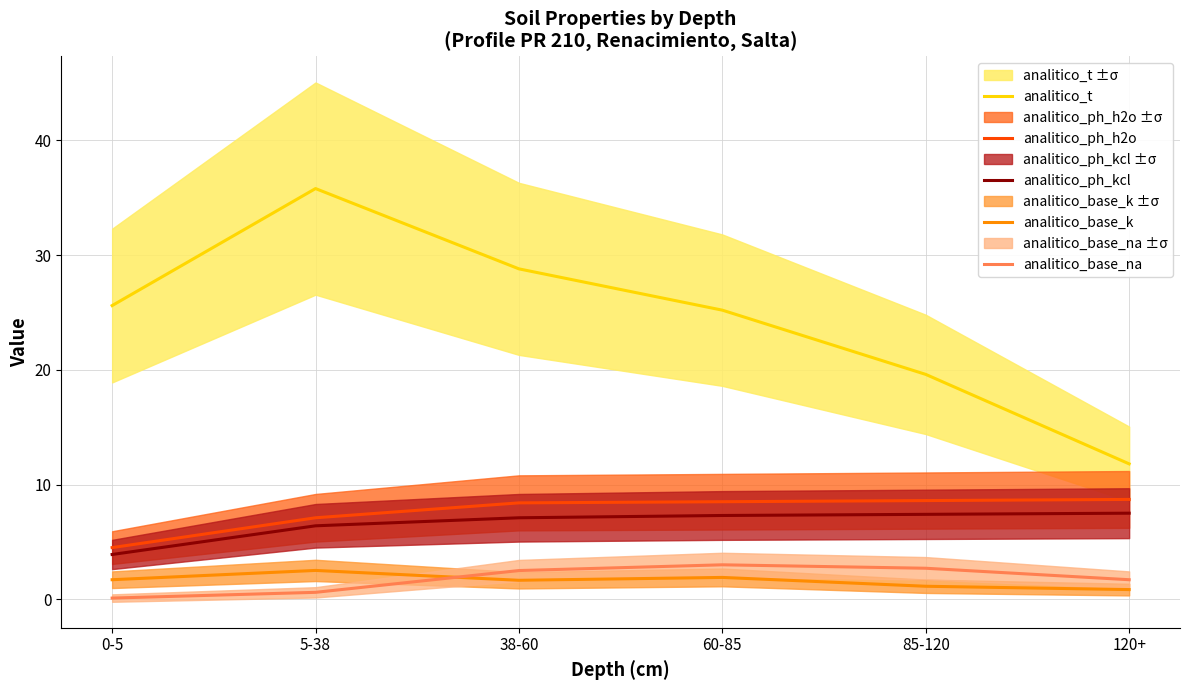

Which label corresponds to the smallest value in the chart?

0-5